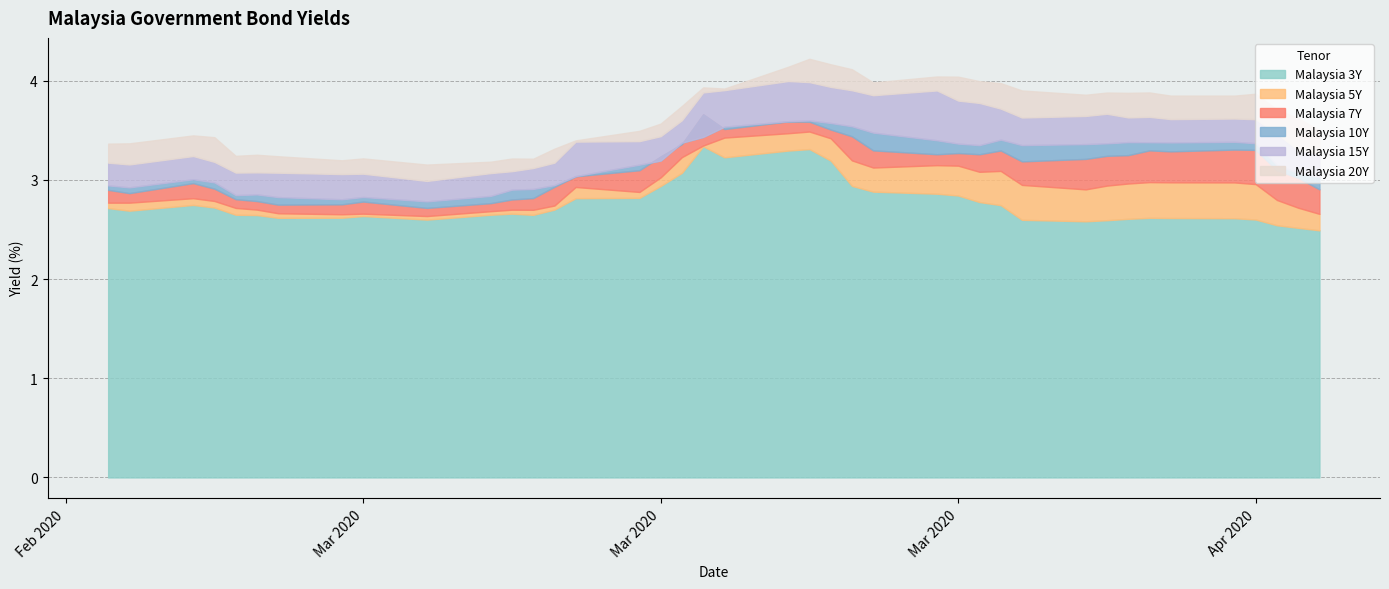

The Malaysia 20Y series shows 1.4 at 2020-04-10. True or false?

False